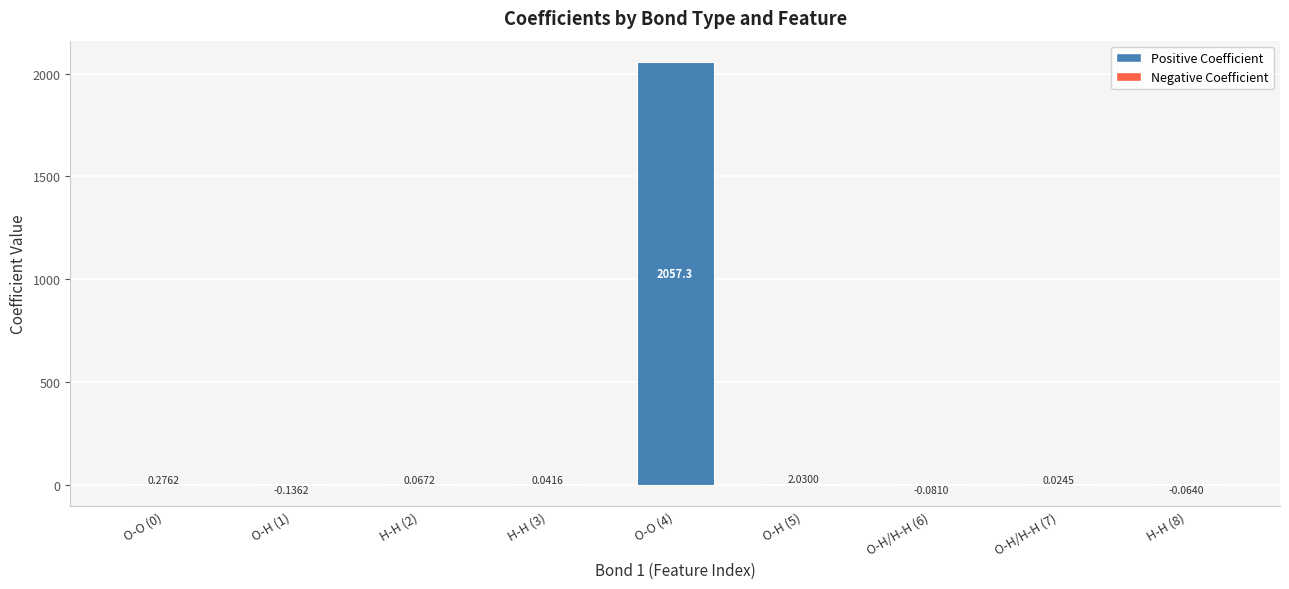

Count the number of data series in this chart.

1